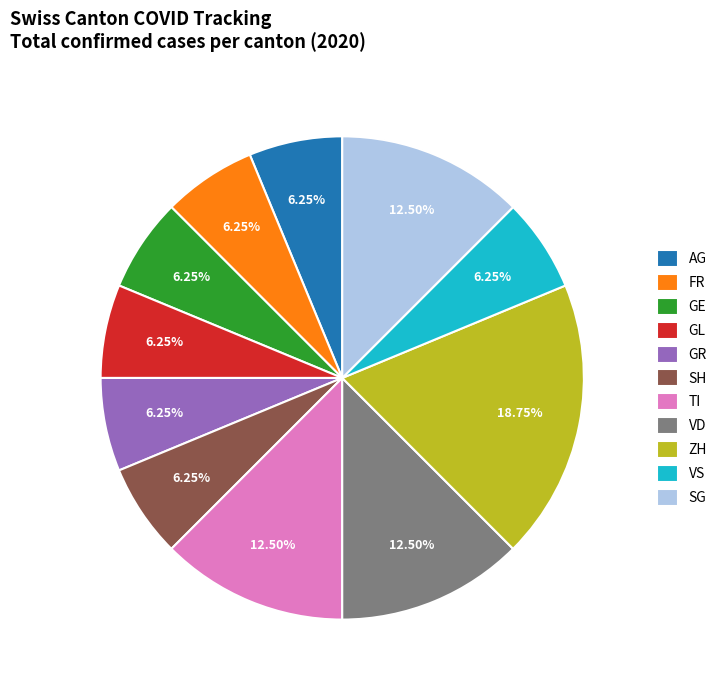

Between TI and GE, which is larger?

TI